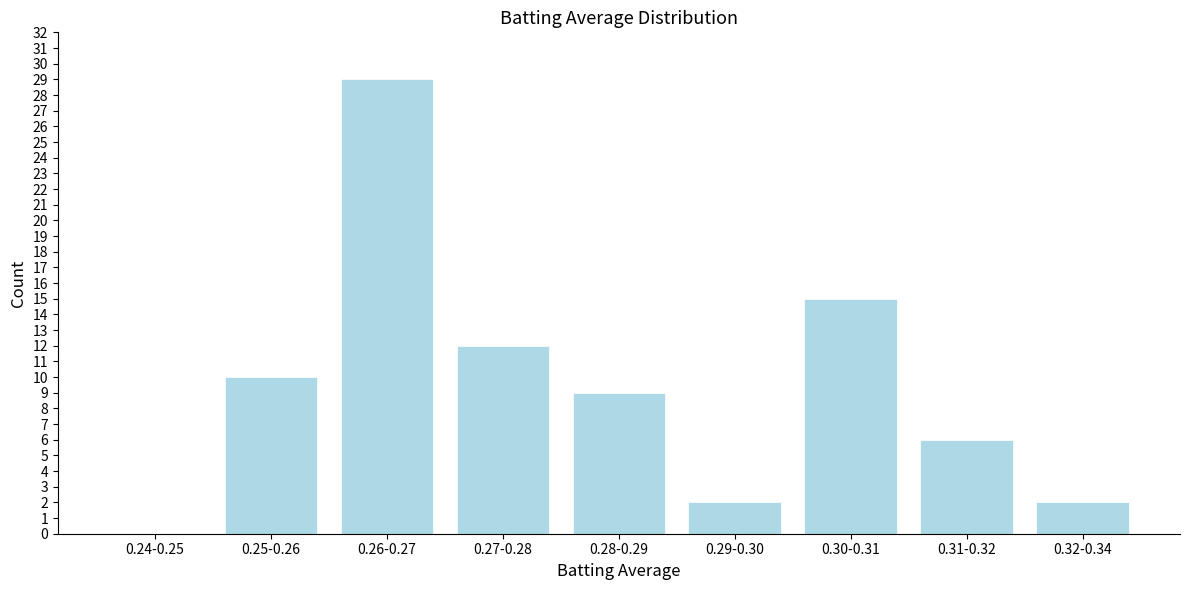

Reading right to left, list all the values displayed in this chart.

0.32-0.34=2	0.31-0.32=6	0.30-0.31=15	0.29-0.30=2	0.28-0.29=9	0.27-0.28=12	0.26-0.27=29	0.25-0.26=10	0.24-0.25=0